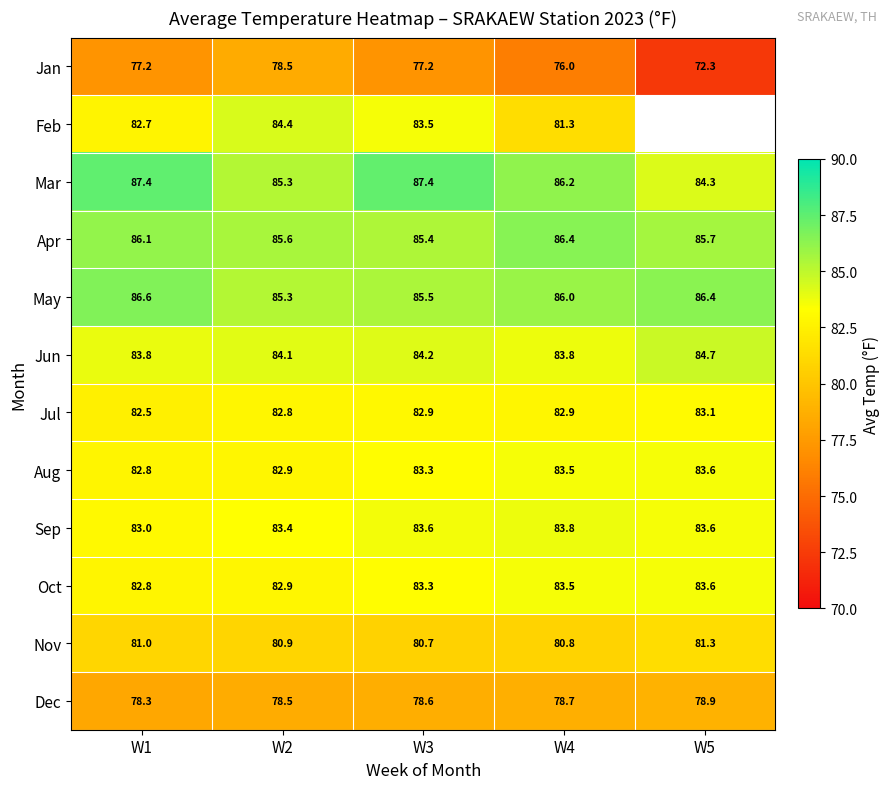

The value of Sep at W5 is 117.3. True or false?

False